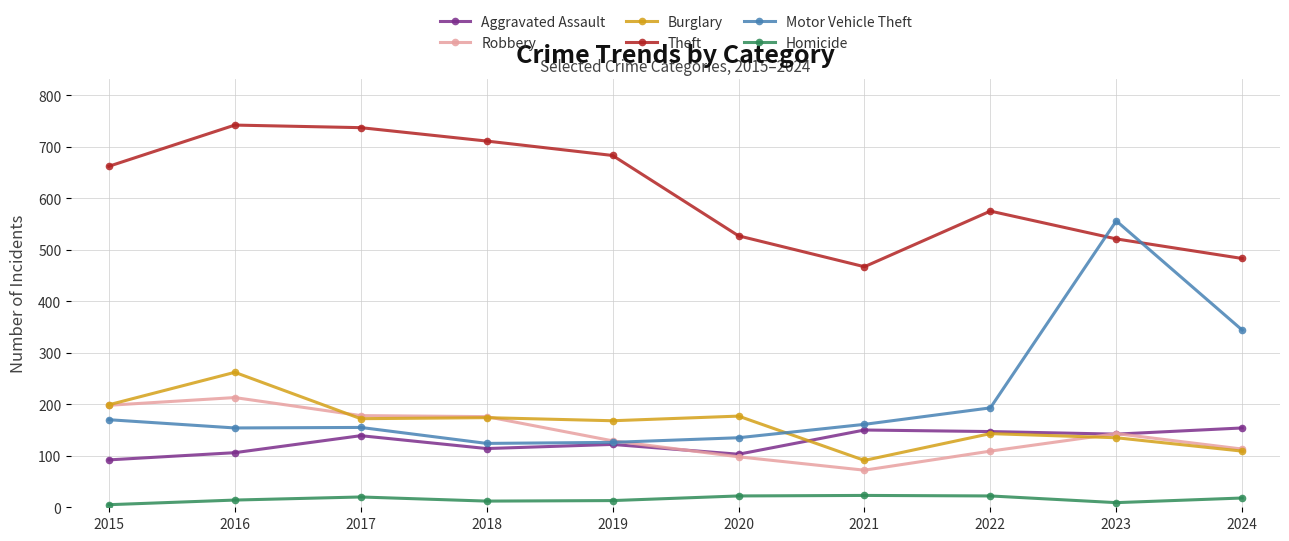

The value of Motor Vehicle Theft at 2020 is 181. True or false?

False